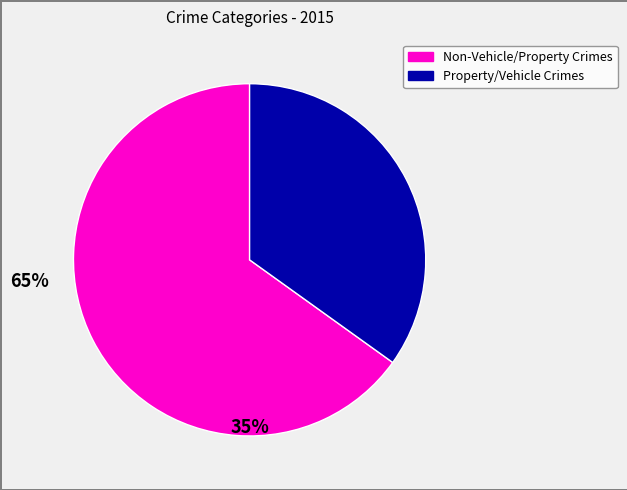

Does any single category account for the majority?

Yes